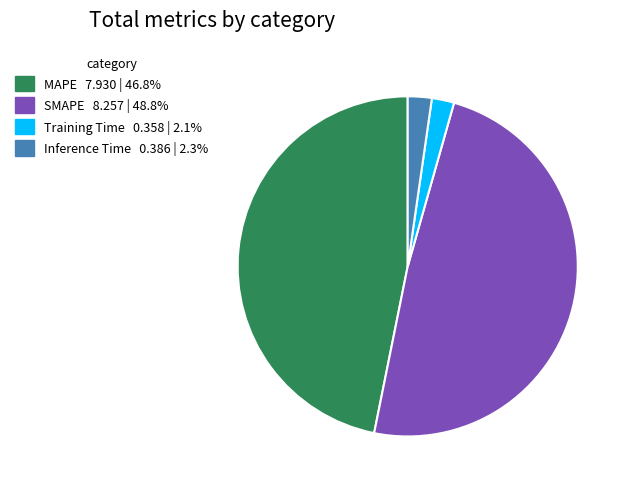

Combined, do MAPE and SMAPE account for over 50%?

Yes